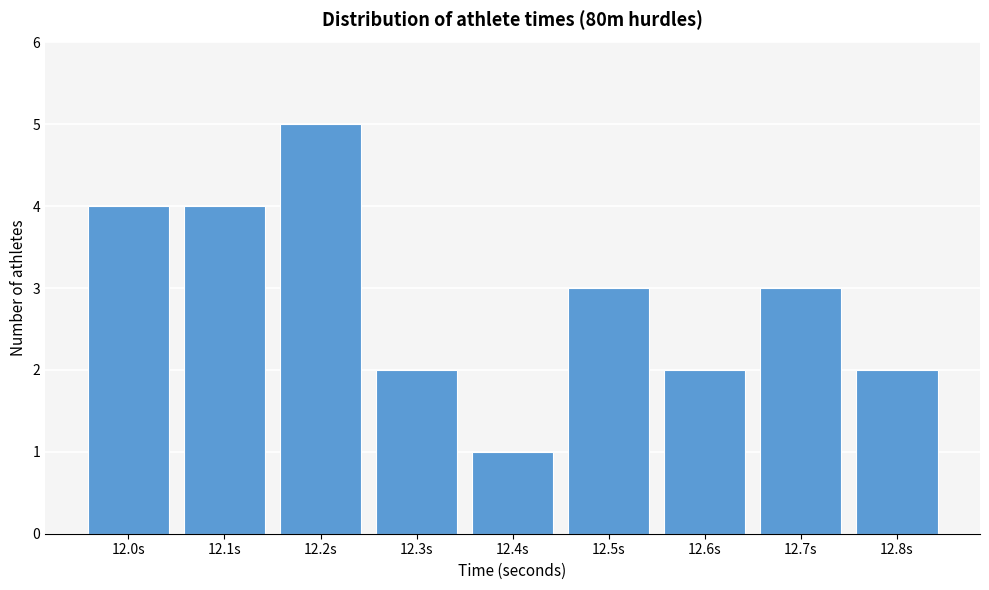

Reading right to left, what are all the values shown in this chart?

2	3	2	3	1	2	5	4	4